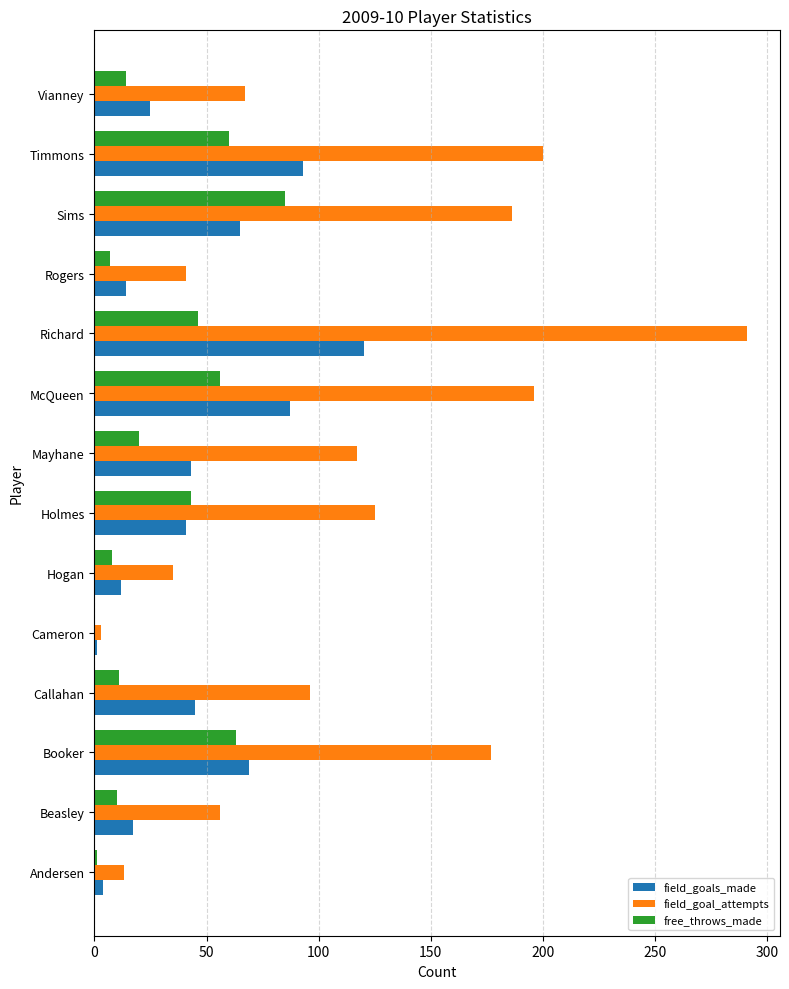

At which category is the sum across all series the highest?

Richard